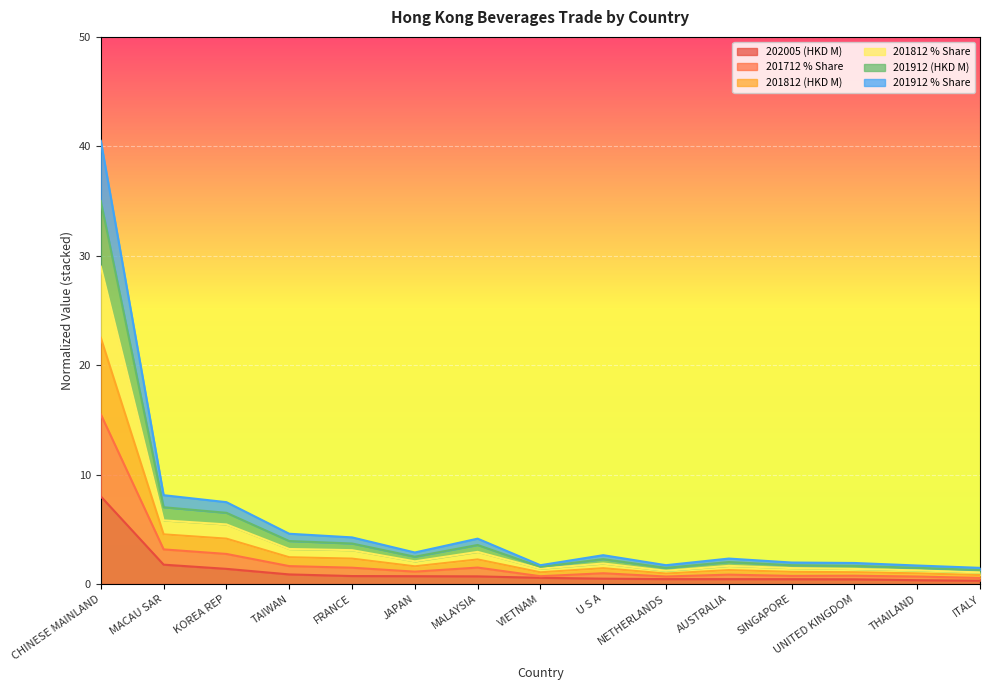

List the labels in order of 201712 % Share value, largest first.

CHINESE MAINLAND, MACAU SAR, KOREA REP, TAIWAN, FRANCE, MALAYSIA, JAPAN, U S A, AUSTRALIA, SINGAPORE, UNITED KINGDOM, NETHERLANDS, VIETNAM, THAILAND, ITALY